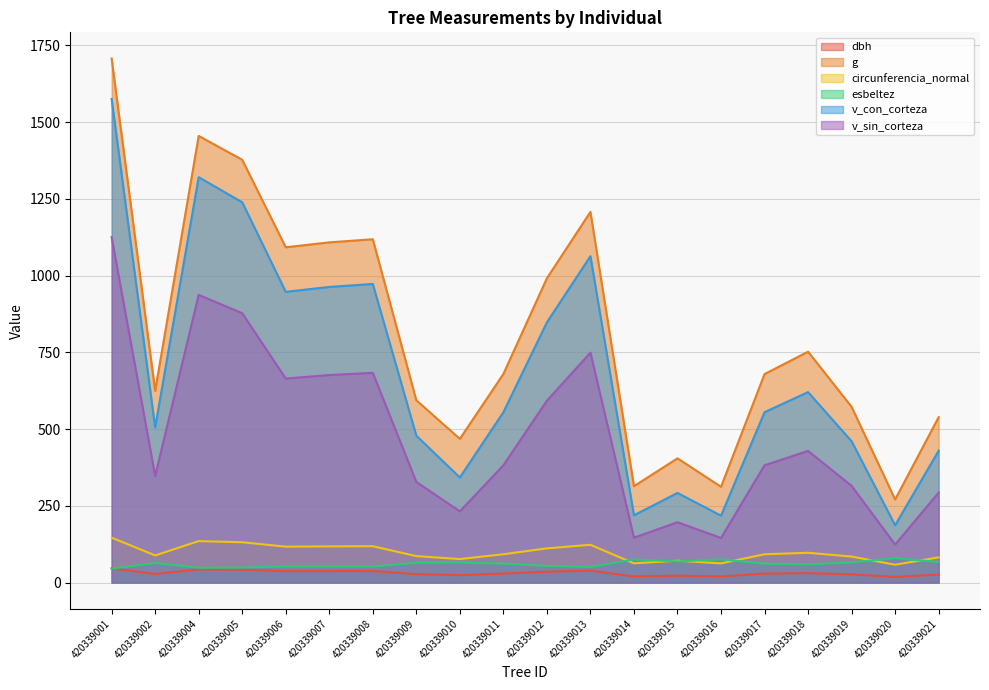

Where does the v_sin_corteza series first go above 382?

420339001